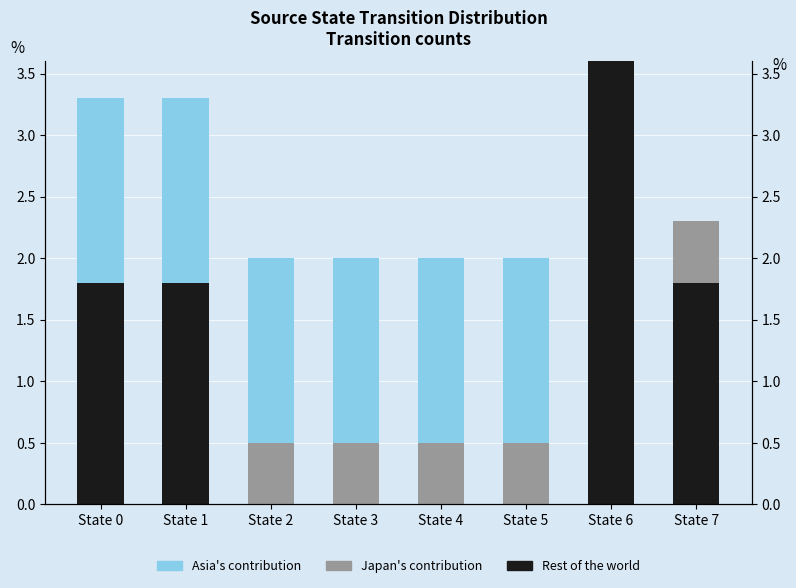

At which label is Asia's contribution closest to 0?

State 6